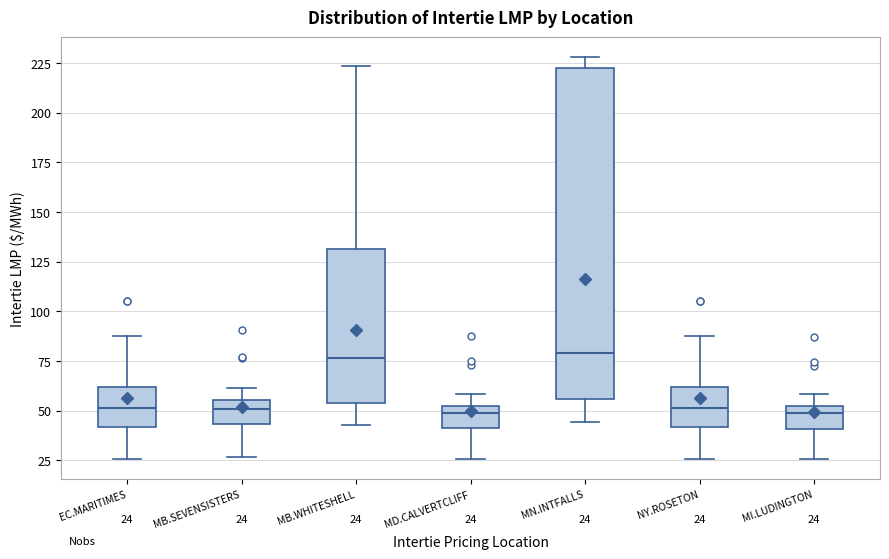

Comparing the boxes themselves (not the whiskers), which one is the tallest?

MN.INTFALLS